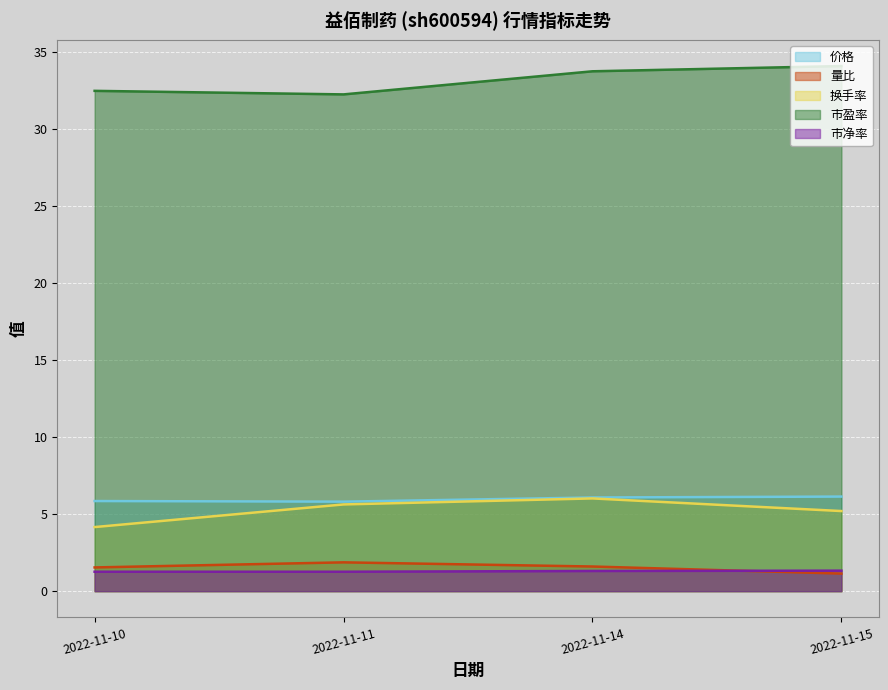

How many 量比 values are between 1 and 2?

4